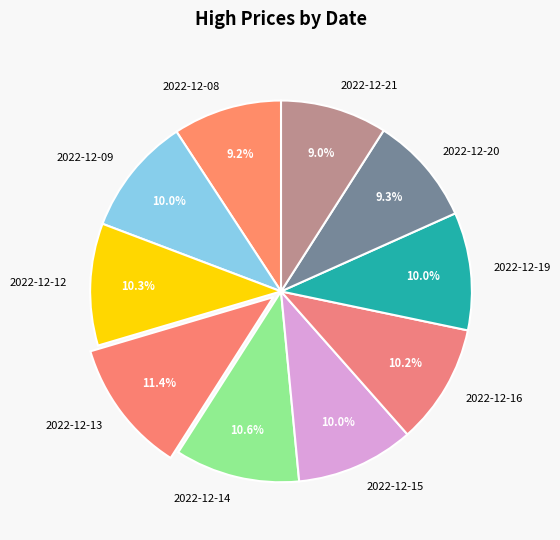

What is the ratio of the value at 2022-12-08 to the value at 2022-12-15?

0.9